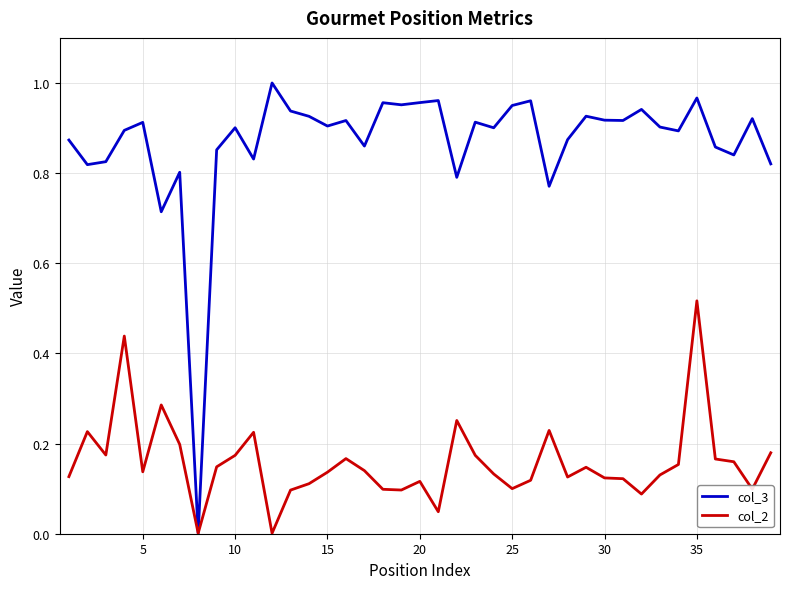

Is this an area chart (filled region under the line)?

No